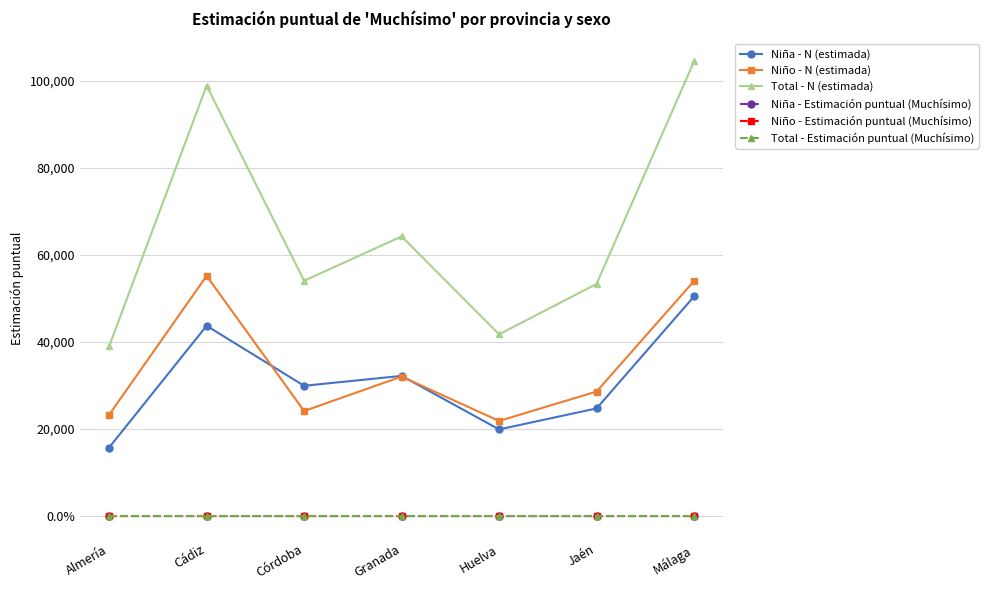

True or false: Niña - Estimación puntual (Muchísimo) has more than 1 points higher than both neighbors.

False